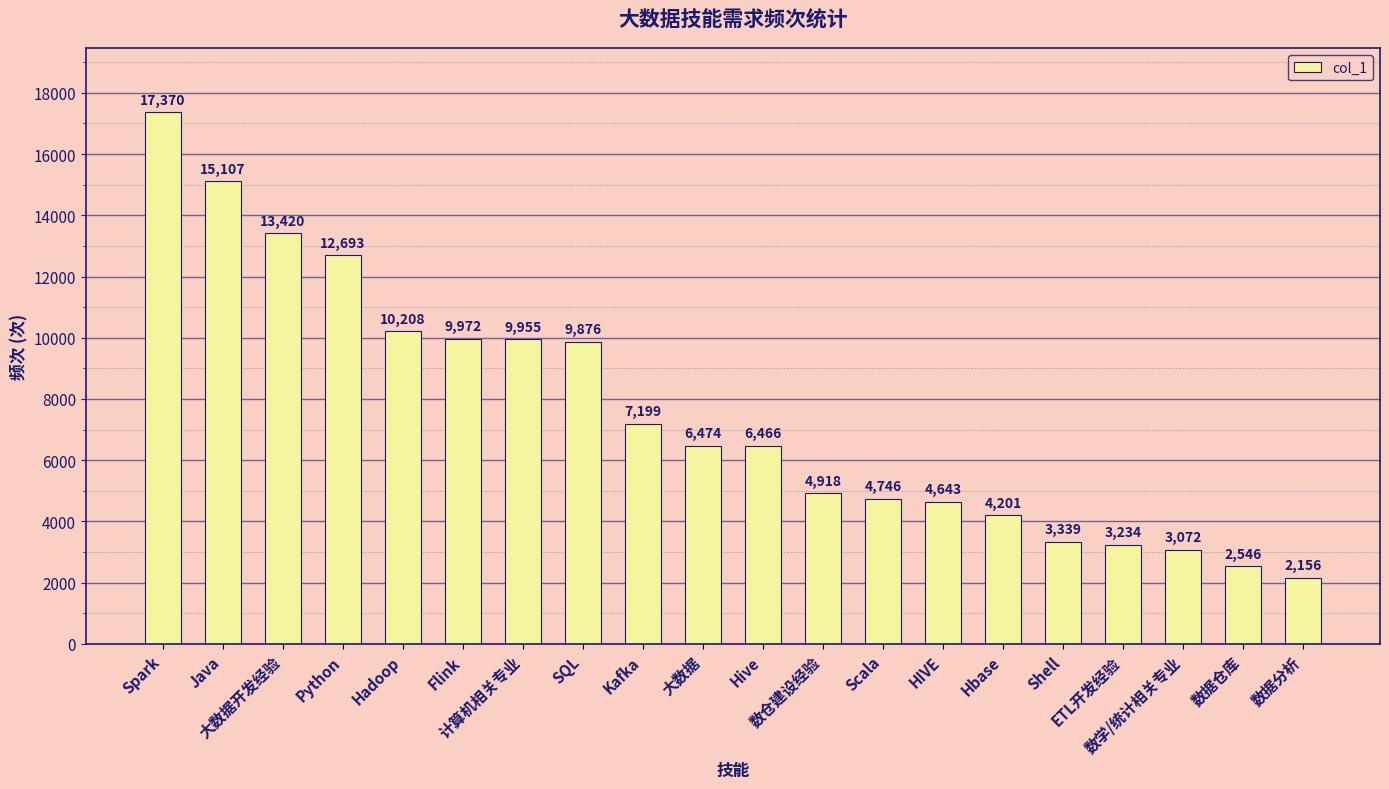

List the labels in order of value, largest first.

Spark, Java, 大数据开发经验, Python, Hadoop, Flink, 计算机相关专业, SQL, Kafka, 大数据, Hive, 数仓建设经验, Scala, HIVE, Hbase, Shell, ETL开发经验, 数学/统计相关专业, 数据仓库, 数据分析